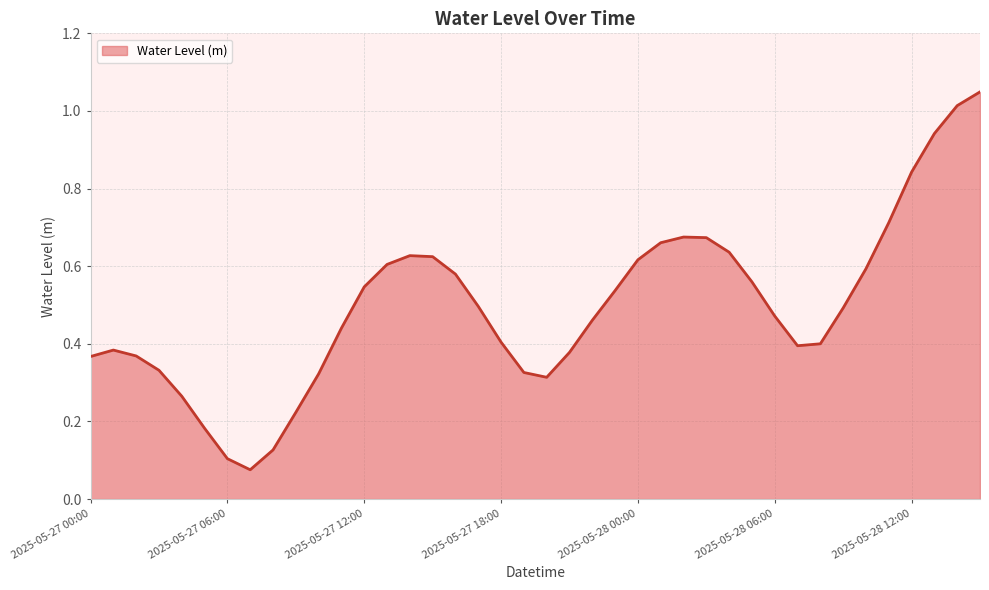

Does the chart display data point markers on the line(s)?

No